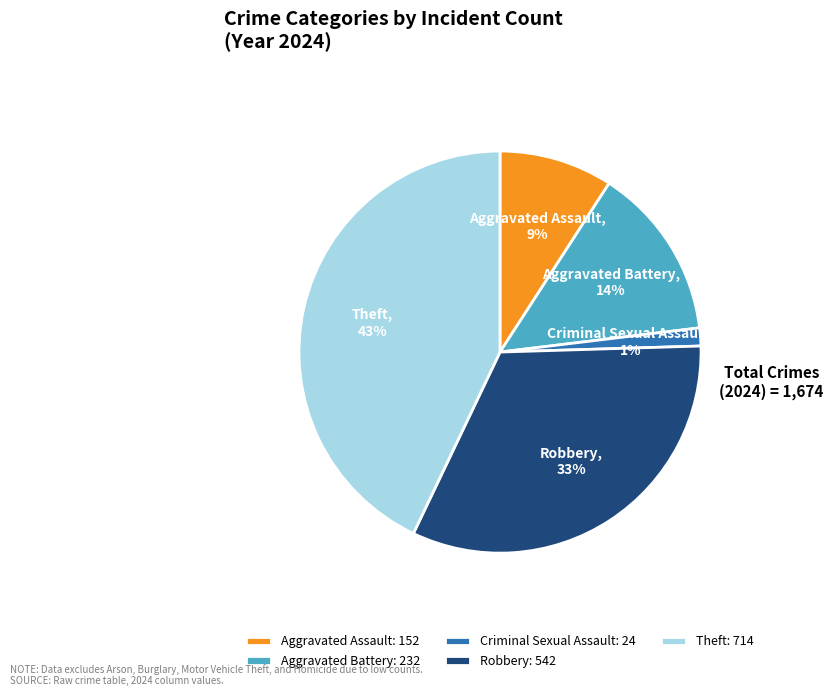

What percentage is the Criminal Sexual Assault slice, to the nearest percent?

1%